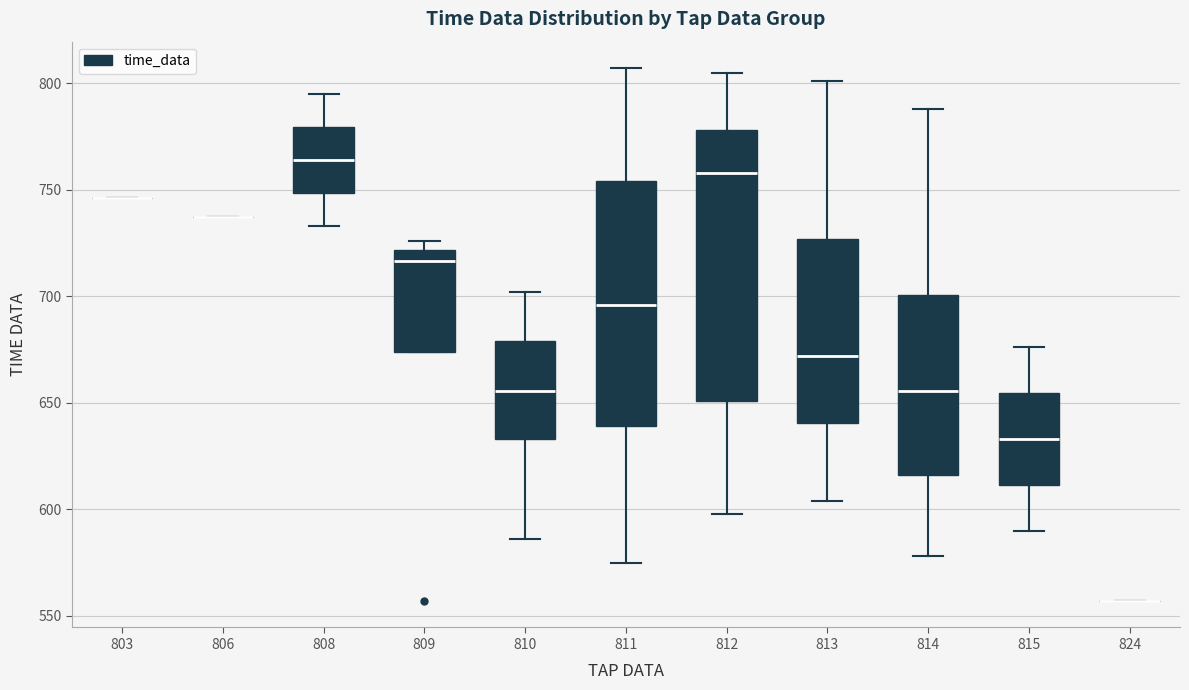

Reading left to right, transcribe this box plot: for each box, give where its median line is, the range the box spans, and where its two whiskers end, as read against the y-axis. The values are not printed on the chart, so give them approximately, as read against the axis.

803: box collapsed to a line at 745, whiskers 745 to 745
806: box collapsed to a line at 735, whiskers 735 to 735
808: median 765, box 750 to 780, whiskers 735 to 795
809: median 715, box 675 to 720, whiskers 675 to 725
810: median 655, box 635 to 680, whiskers 585 to 700
811: median 695, box 640 to 755, whiskers 575 to 805
812: median 760, box 650 to 780, whiskers 600 to 805
813: median 670, box 640 to 725, whiskers 605 to 800
814: median 655, box 615 to 700, whiskers 580 to 790
815: median 635, box 610 to 655, whiskers 590 to 675
824: box collapsed to a line at 555, whiskers 555 to 555